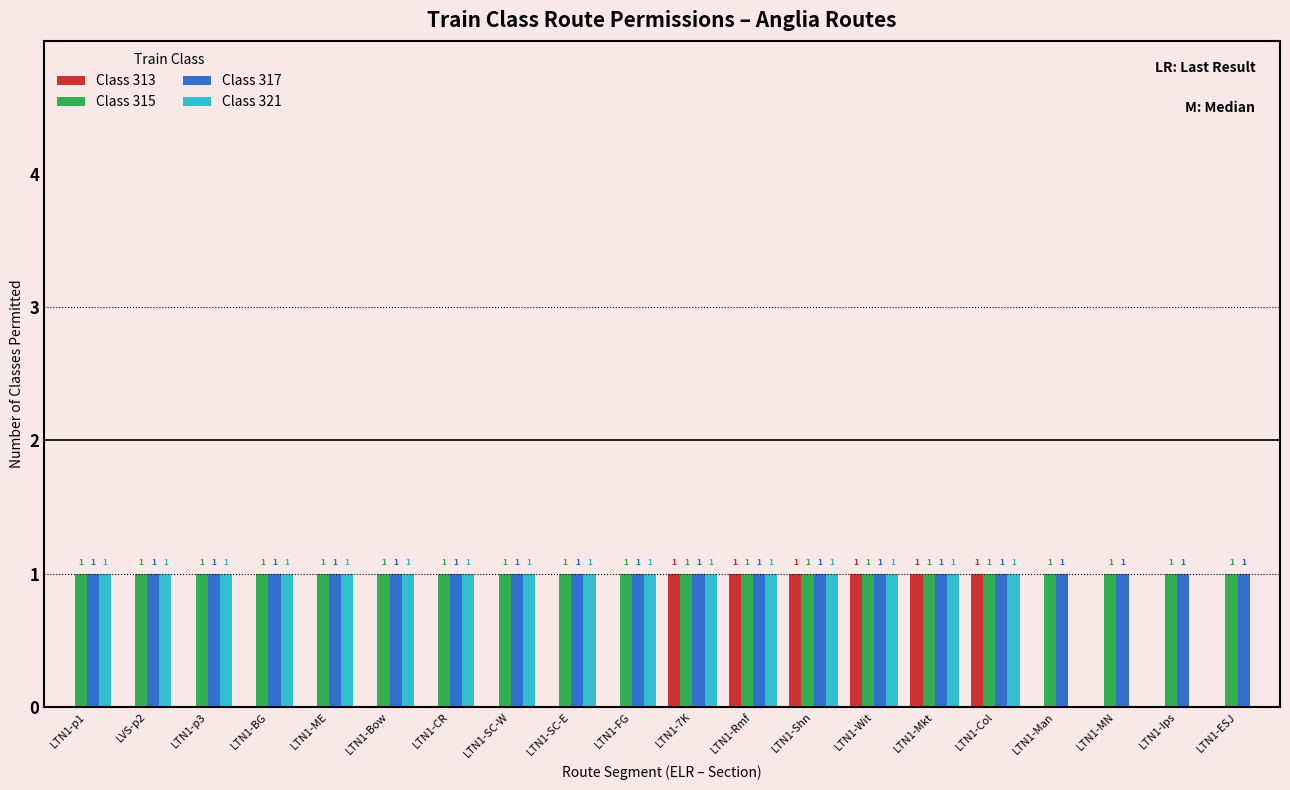

What is the approximate value of Class 313 at LTN1-Rmf?

1